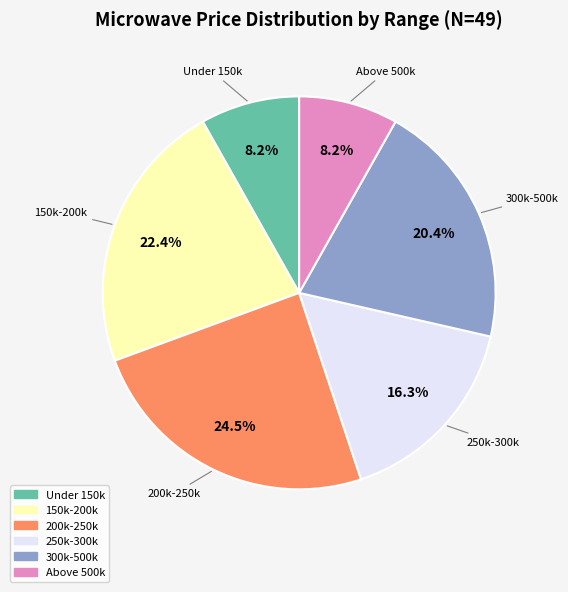

Does any single category account for the majority?

No